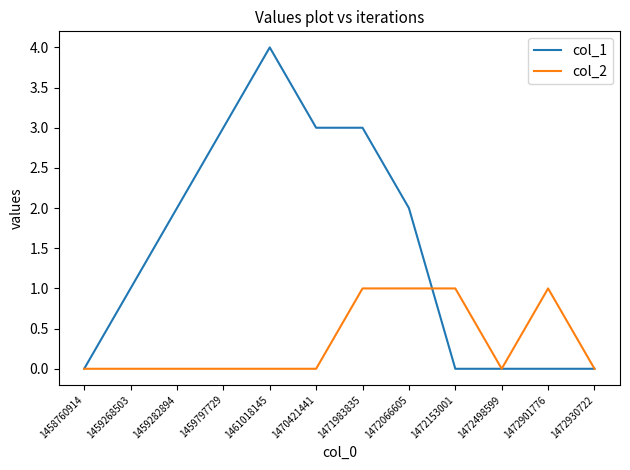

The col_1 series shows 4 at 1461018145. True or false?

True